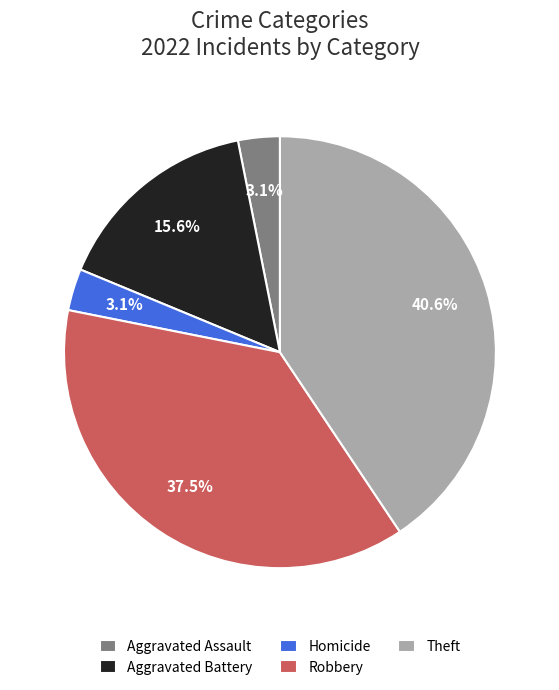

What is the largest slice in the pie chart?

Theft